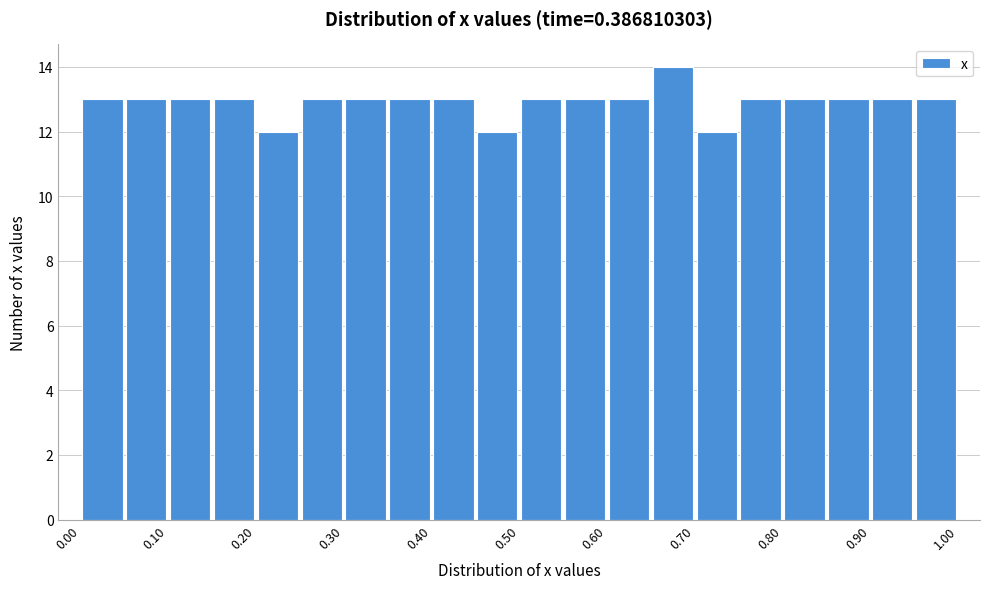

What is the height of the bar covering 0.30 to 0.35 on the x-axis? The values are not printed on the chart, so give them approximately, as read against the axis.

13